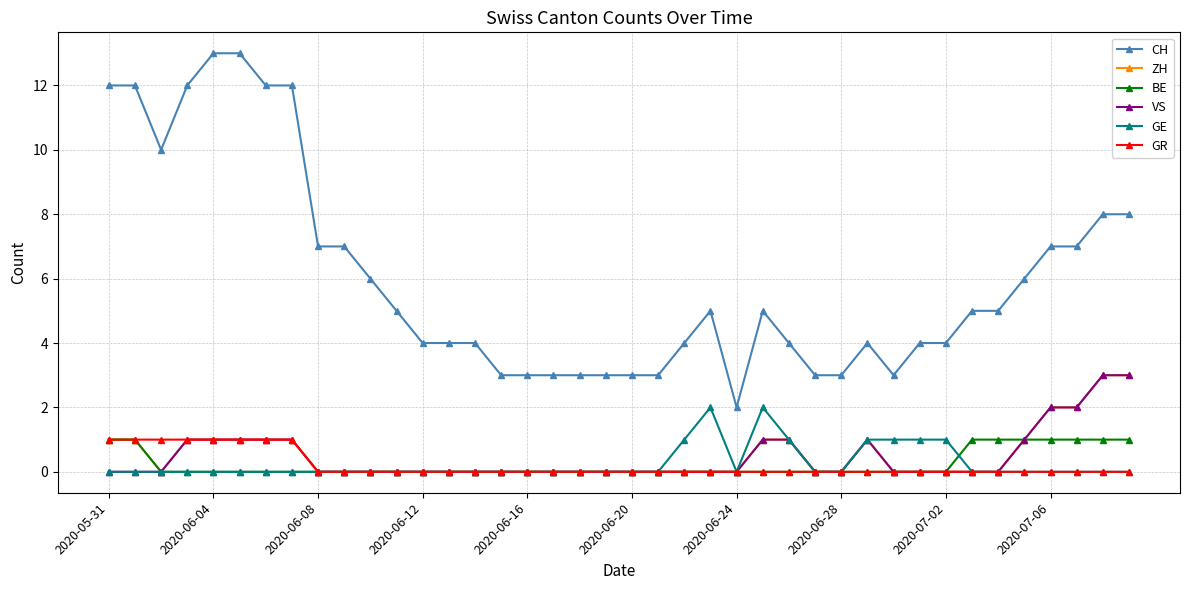

Which series has the largest total across all categories?

CH